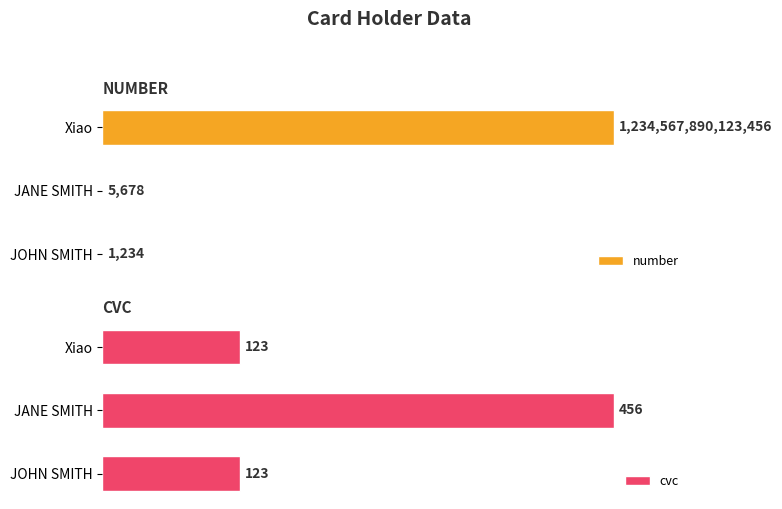

How many groups of bars are there?

3